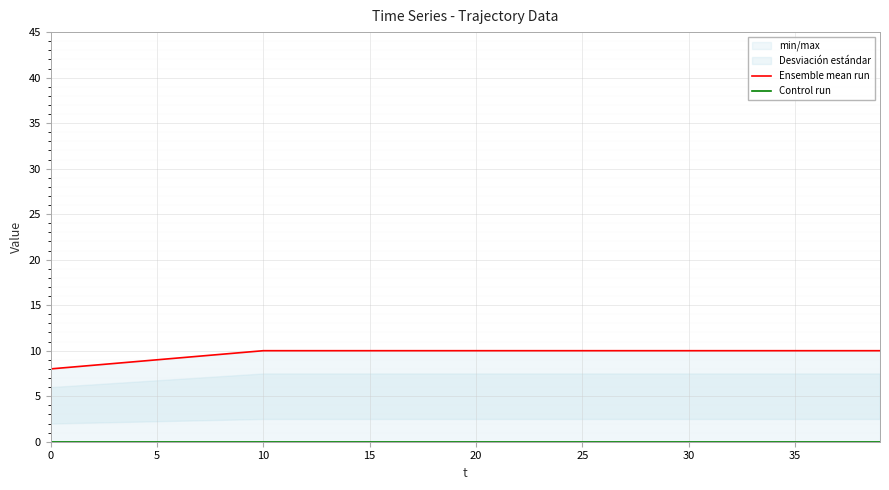

Which has a higher value, 30 or 15?

30